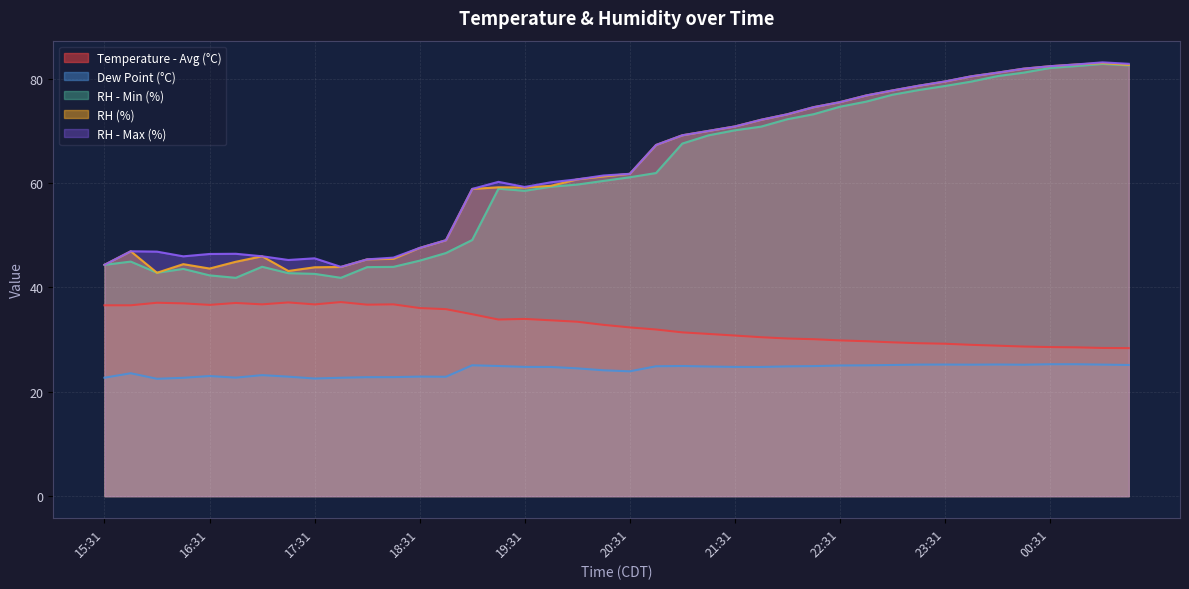

What is the label of the 35th point from the right?

16:46